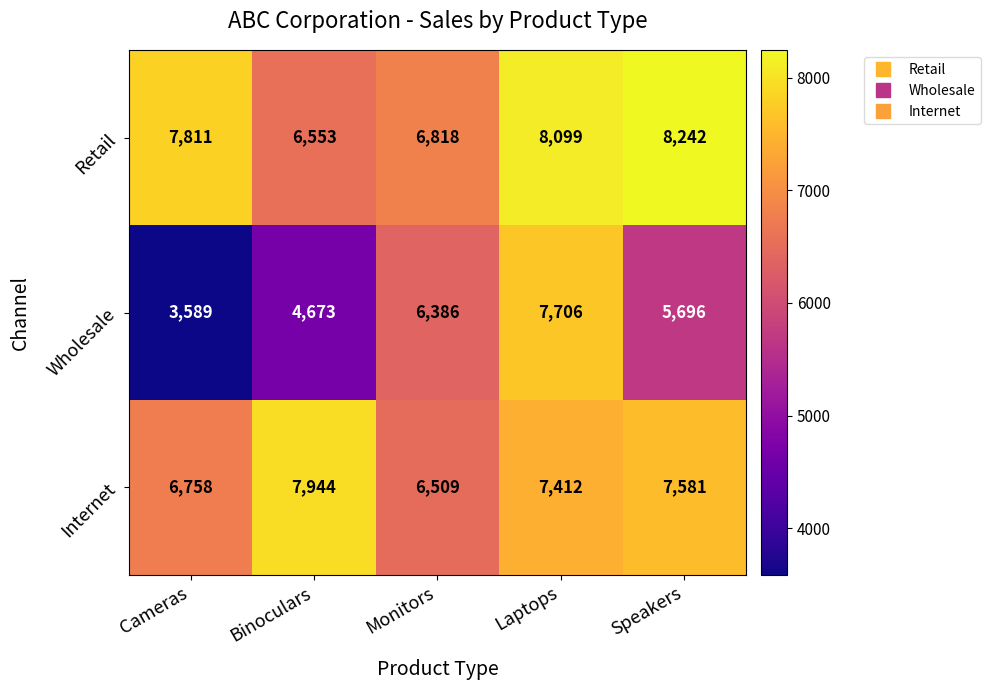

What is the spread (max minus min) of values at Monitors?

432